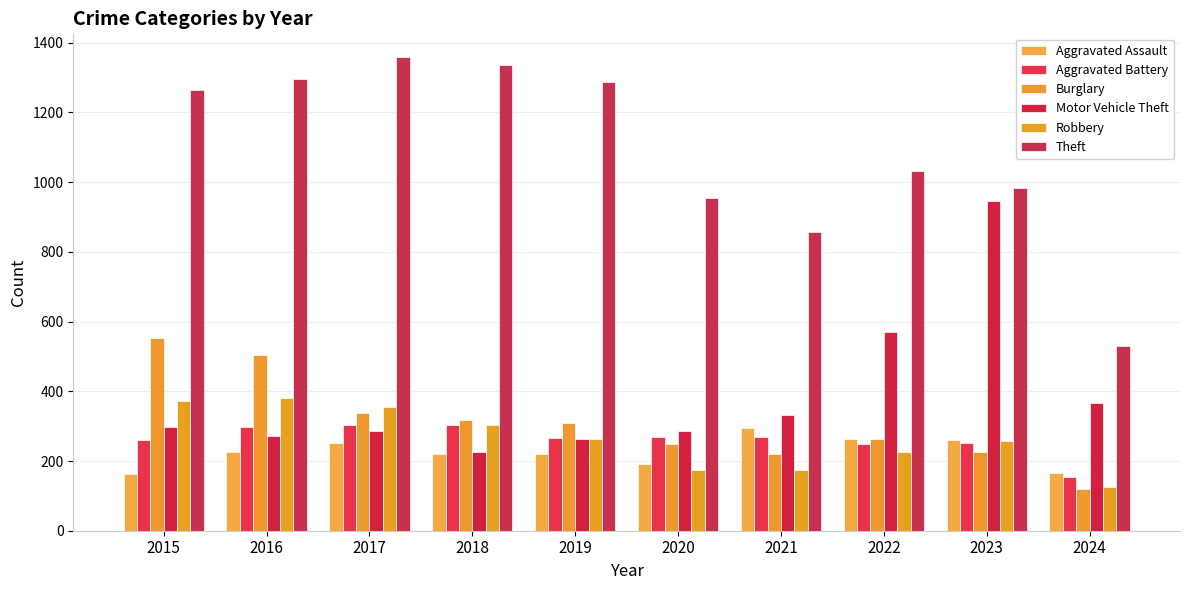

How many distinct data groups are displayed?

6